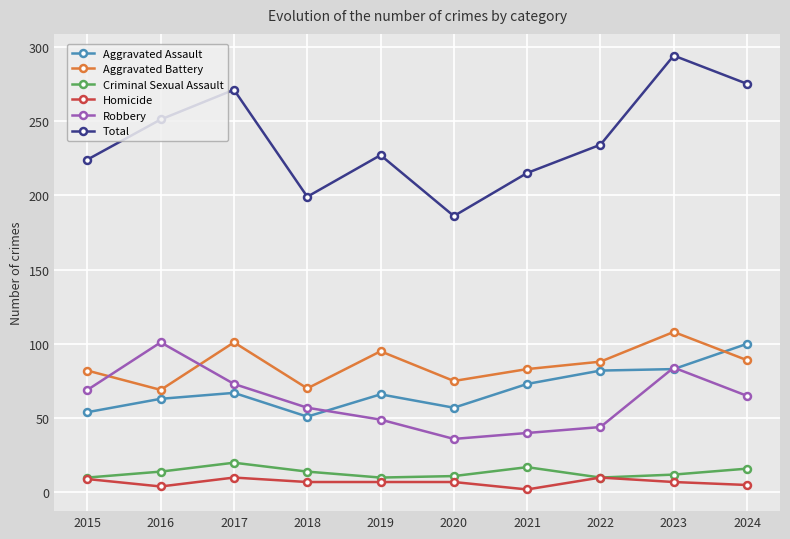

True or false: Total and Aggravated Assault cross at least once.

False